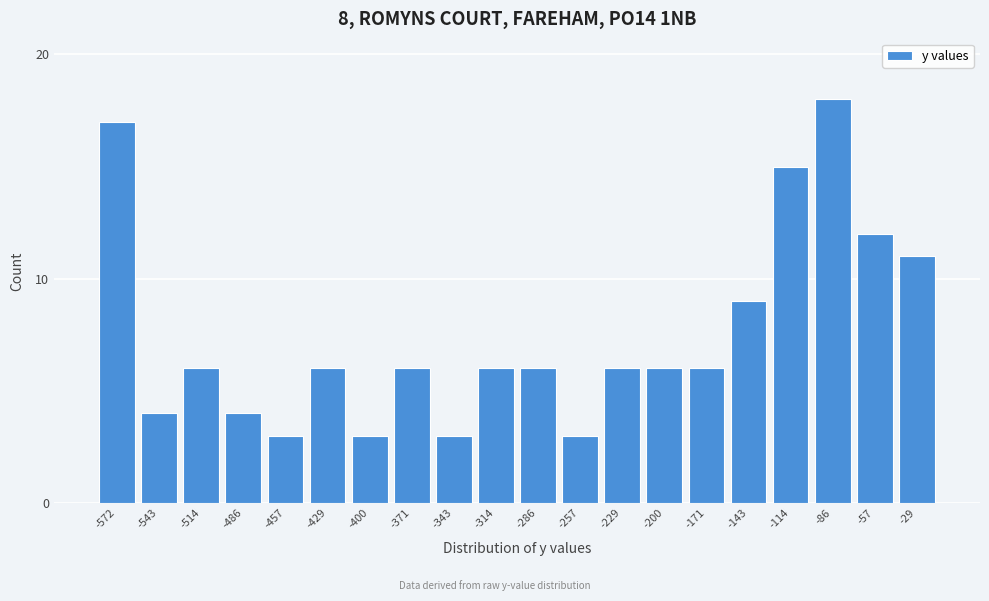

Reading left to right, extract all data points from this chart.

-572=17	-543=4	-514=6	-486=4	-457=3	-429=6	-400=3	-371=6	-343=3	-314=6	-286=6	-257=3	-229=6	-200=6	-171=6	-143=9	-114=15	-86=18	-57=12	-29=11